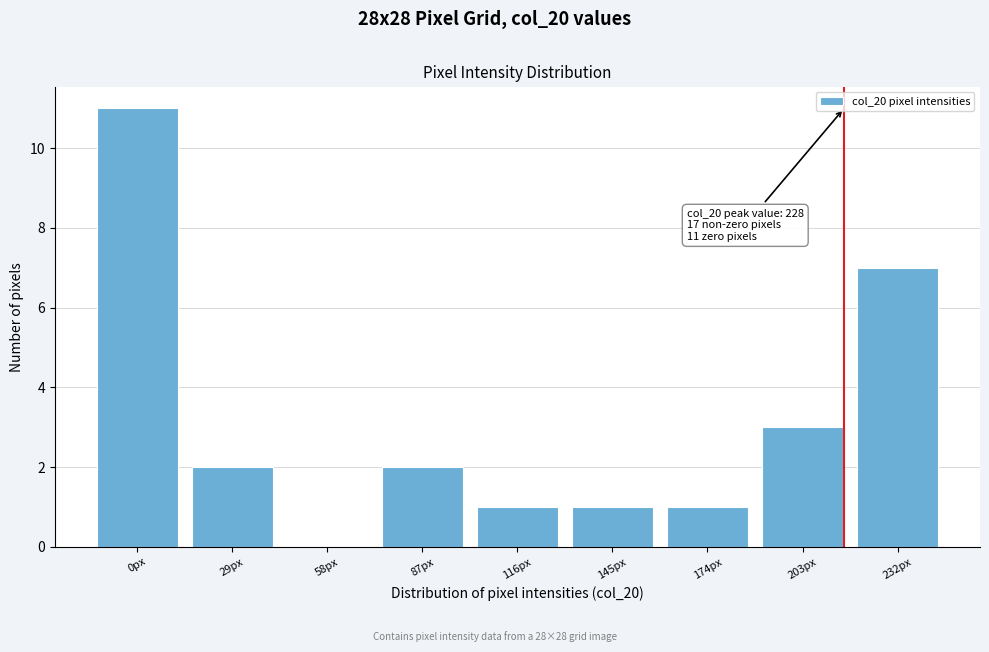

Reading right to left, list all the values displayed in this chart.

232px=7	203px=3	174px=1	145px=1	116px=1	87px=2	58px=0	29px=2	0px=11